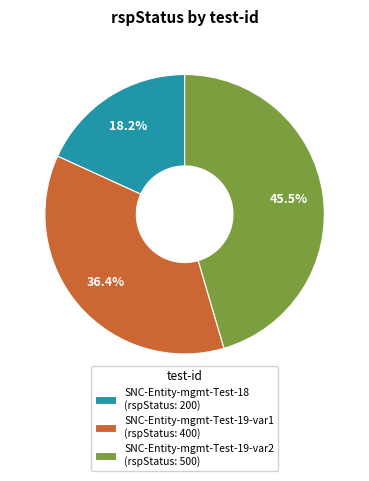

Which category has the smallest portion of the pie?

SNC-Entity-mgmt-Test-18